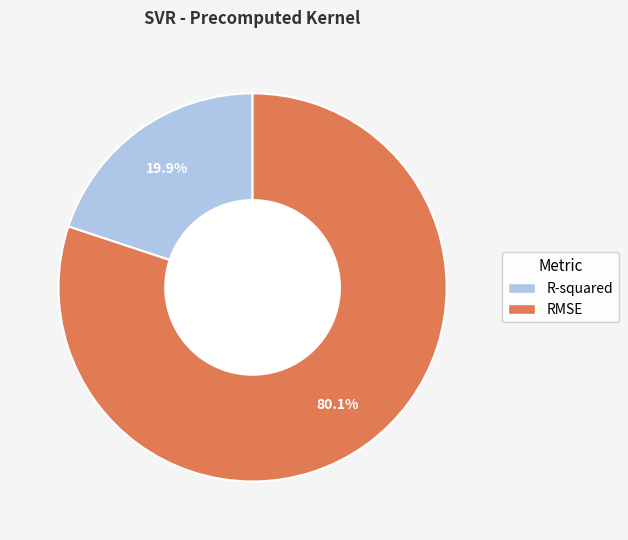

Is the sum of RMSE and R-squared greater than half?

Yes